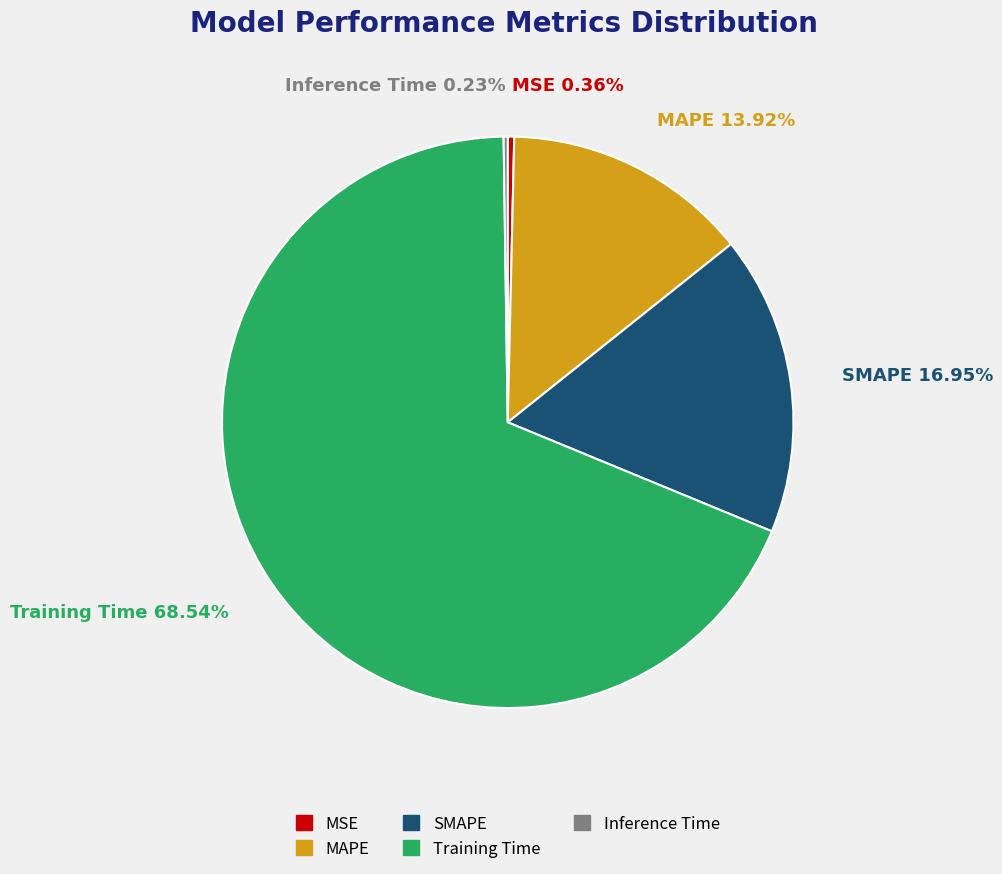

Which slice is the largest?

Training Time